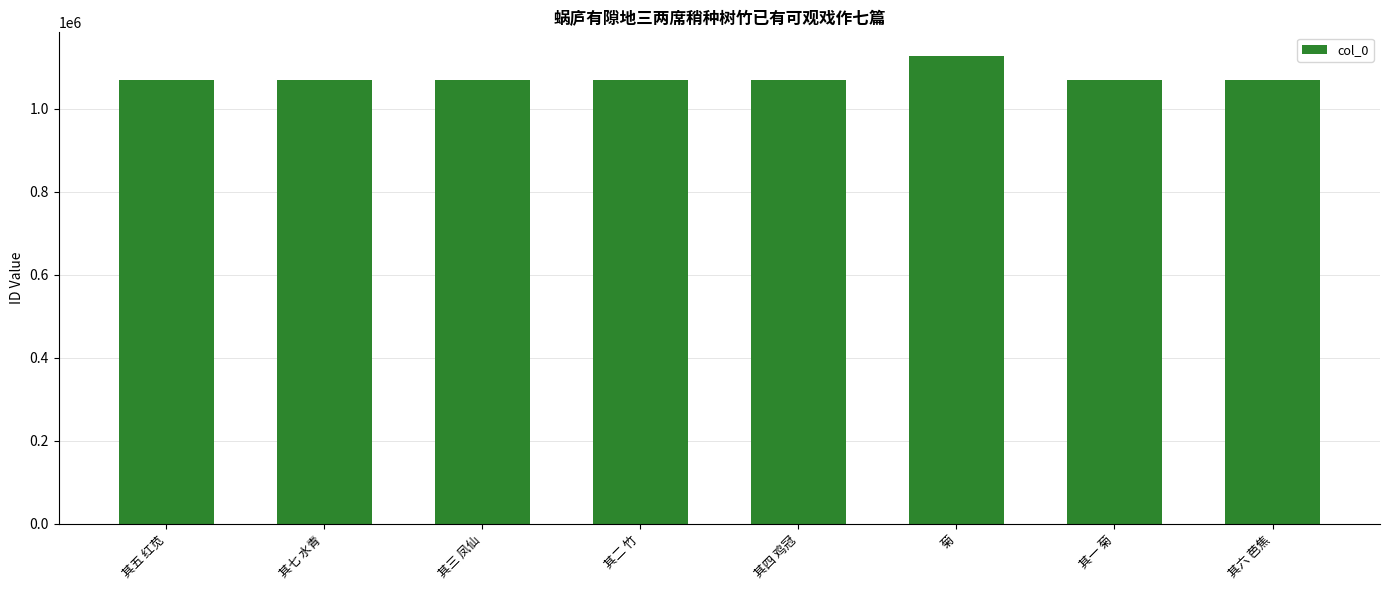

Approximately how many times larger is the value at 其四 鸡冠 compared to 菊?

0.9